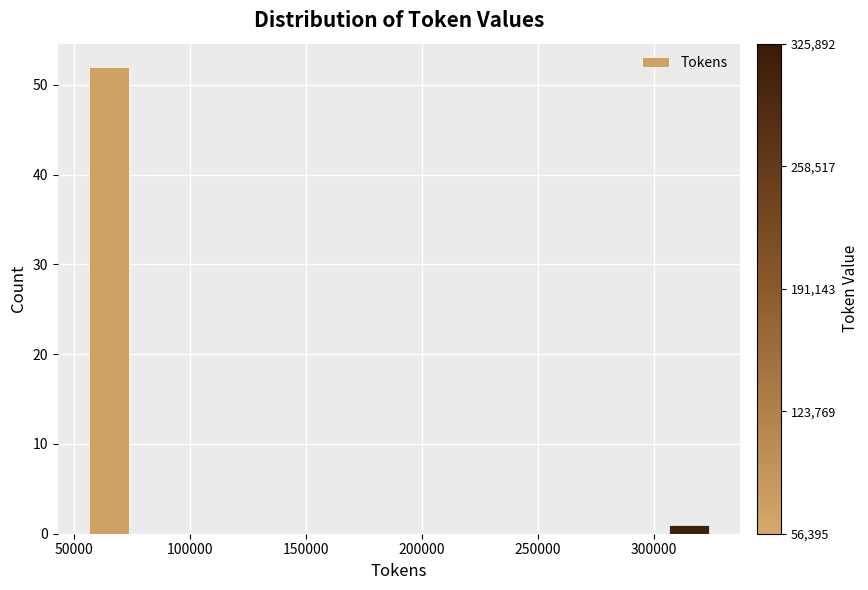

Around what value on the x-axis is the tallest bar? Give the approximate position of its centre, as read against the axis.

65000